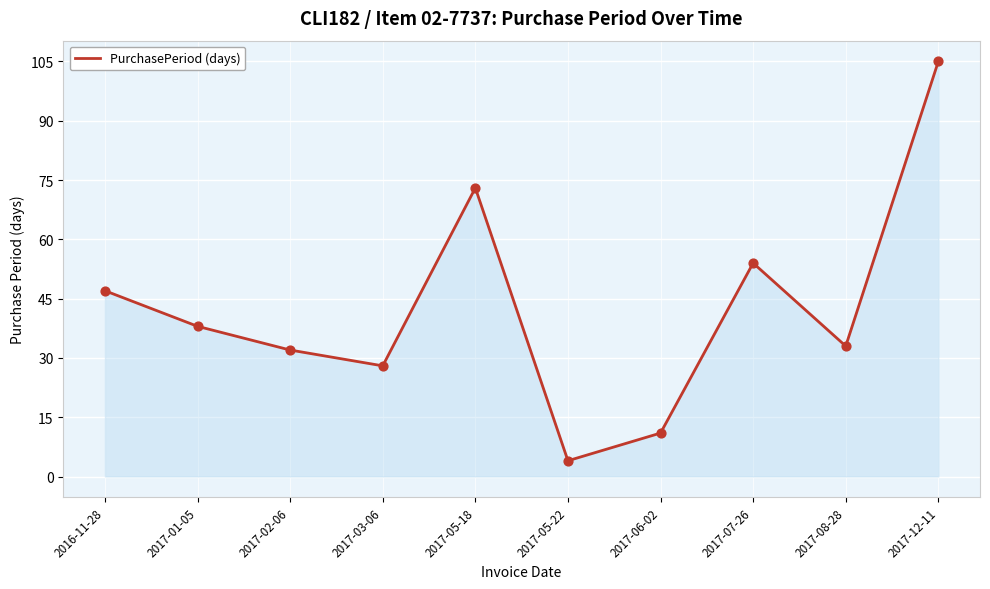

What is the change in value from 2017-02-06 to 2017-05-18?

+41